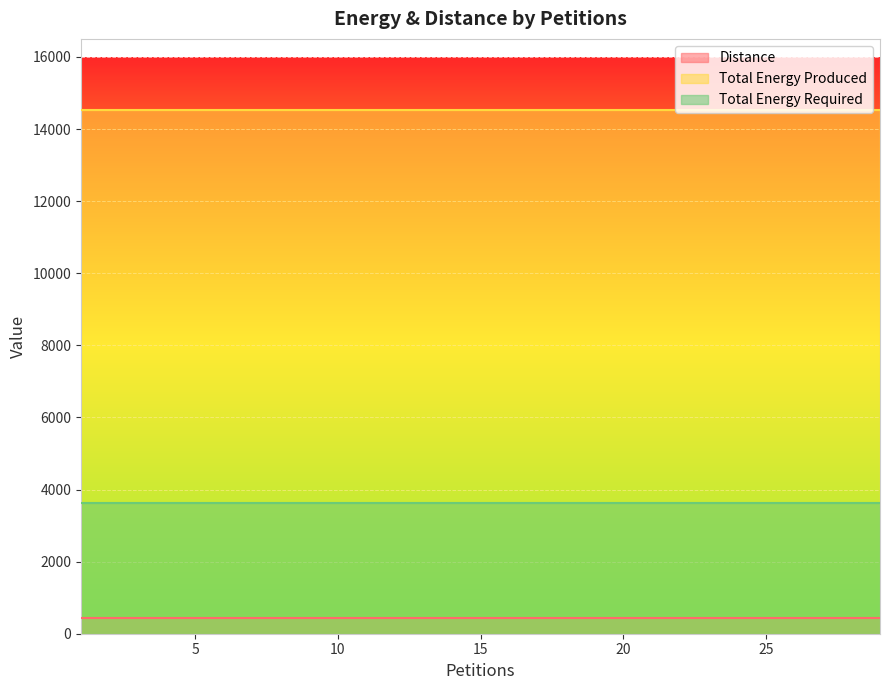

At how many categories does at least one series exceed 9487?

15